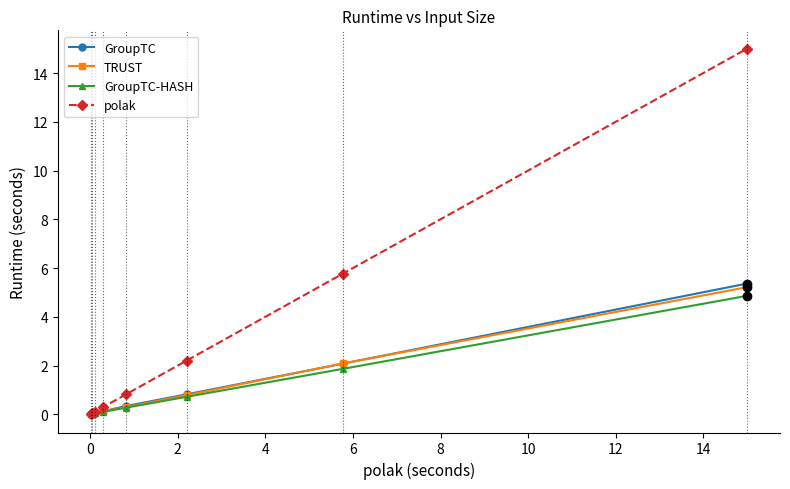

Which series has the widest spread of values?

polak